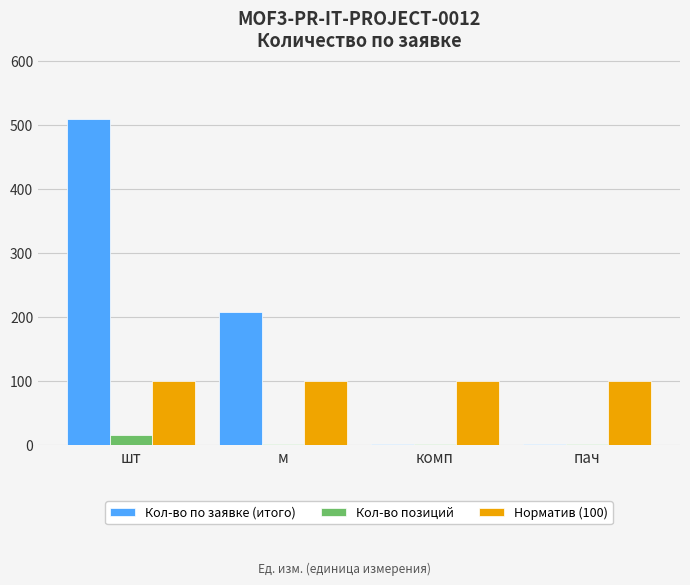

What are all the series names shown in the legend?

Кол-во по заявке (итого), Кол-во позиций, Норматив (100)